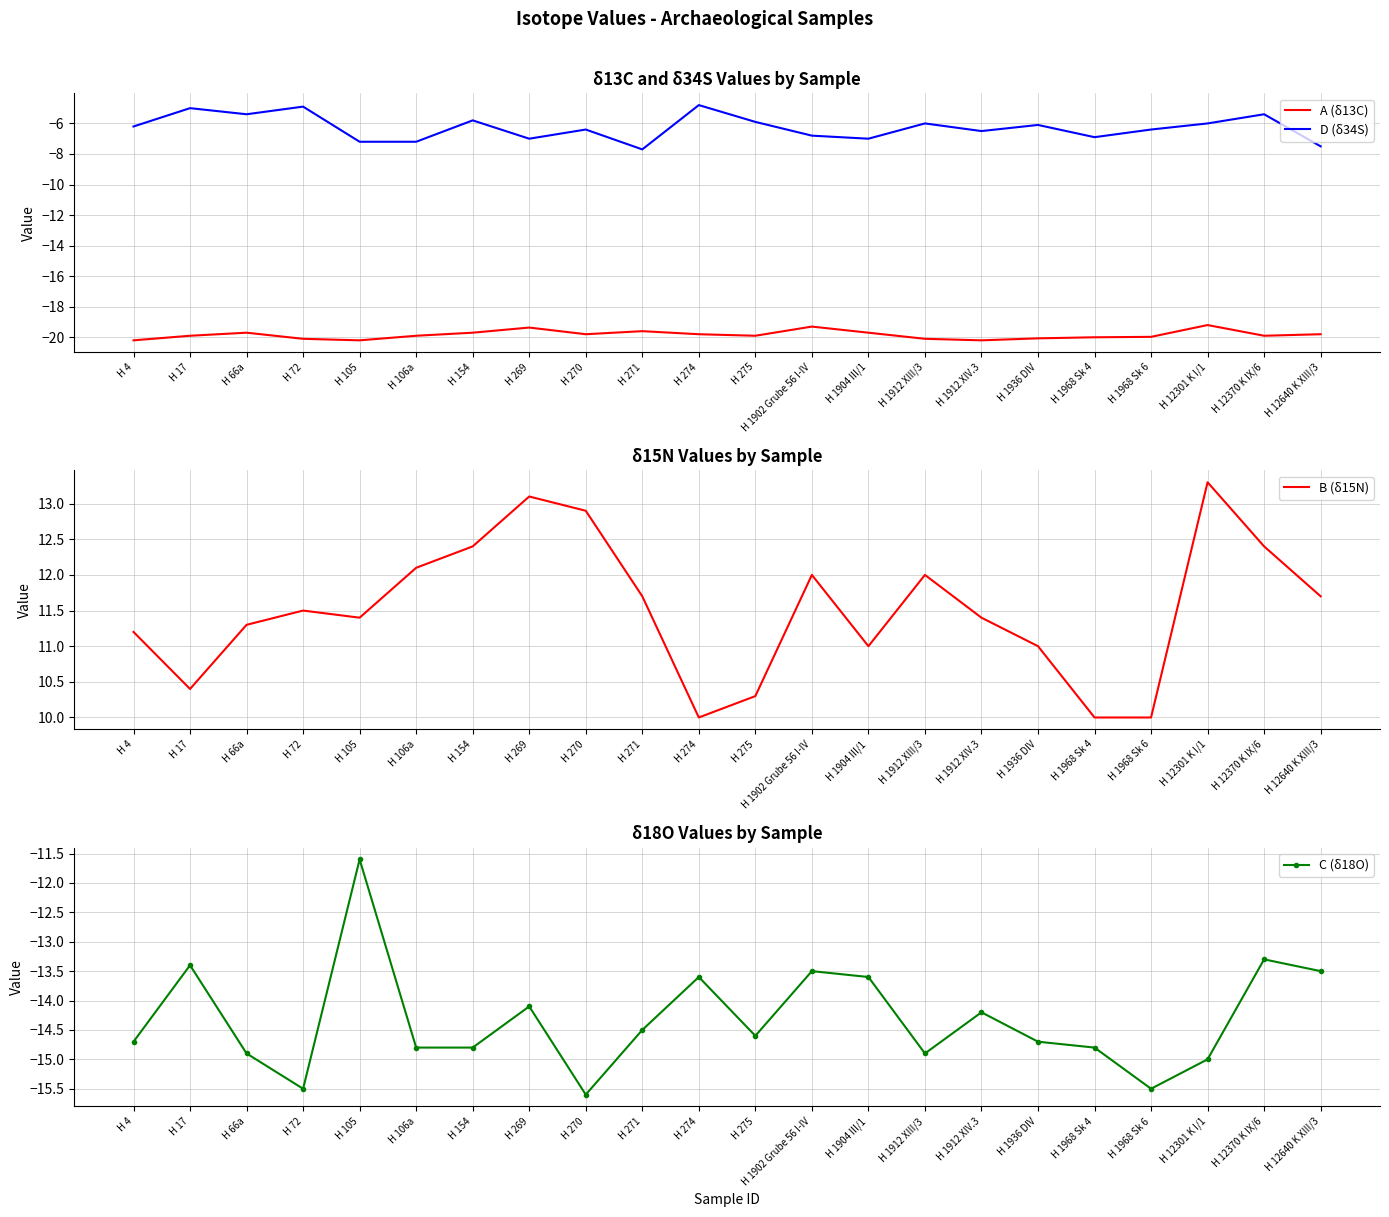

What is the maximum value shown in the chart?

13.3